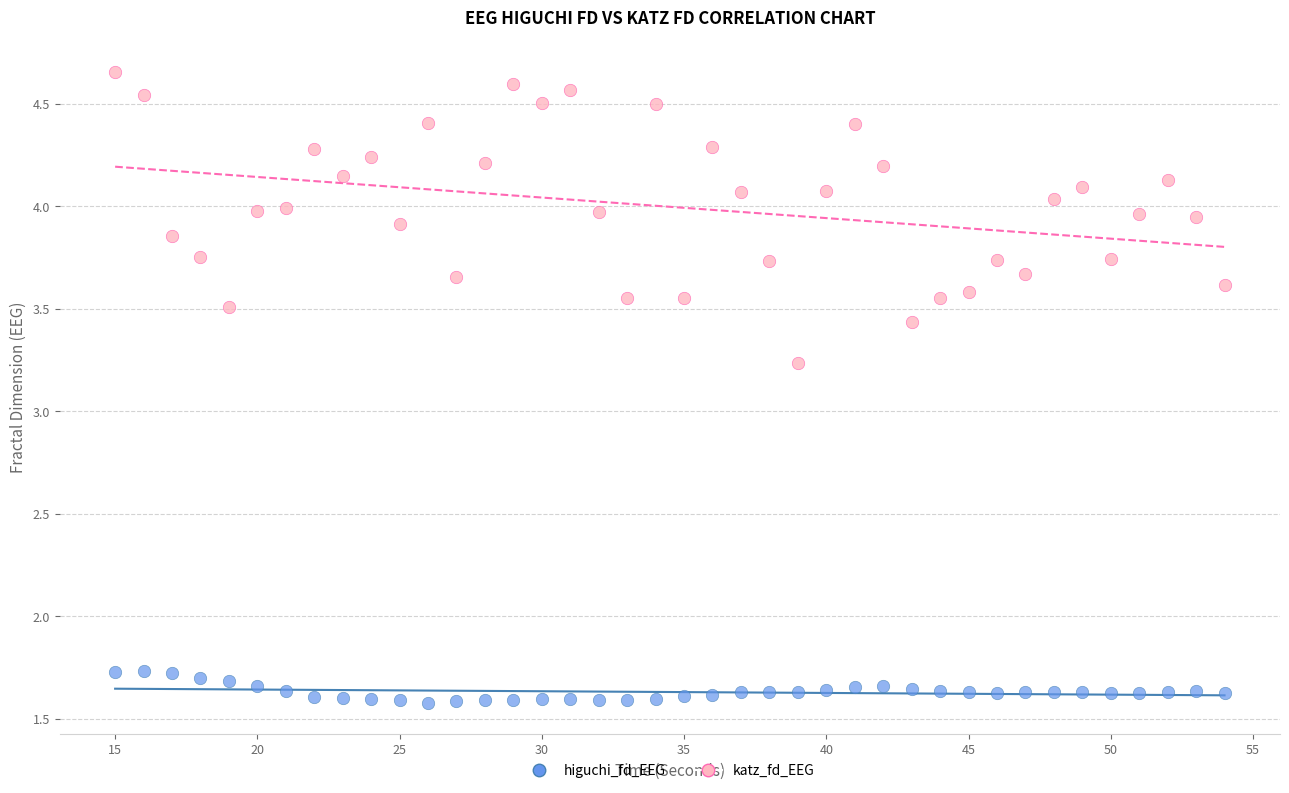

Which series reaches the maximum Y coordinate?

katz_fd_EEG